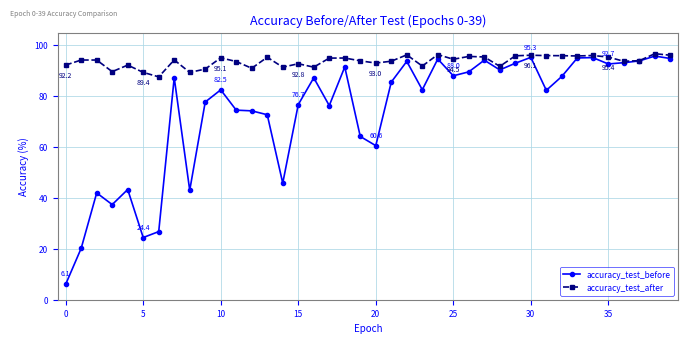

At how many categories does at least one series exceed 62?

40